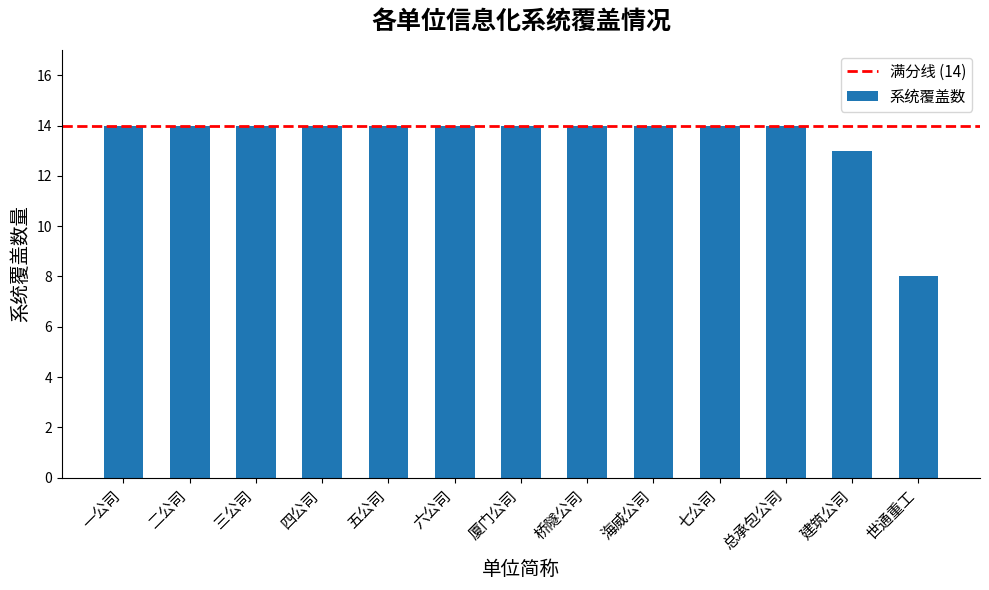

Reading right to left, list all the values displayed in this chart.

世通重工=8	建筑公司=13	总承包公司=14	七公司=14	海威公司=14	桥隧公司=14	厦门公司=14	六公司=14	五公司=14	四公司=14	三公司=14	二公司=14	一公司=14